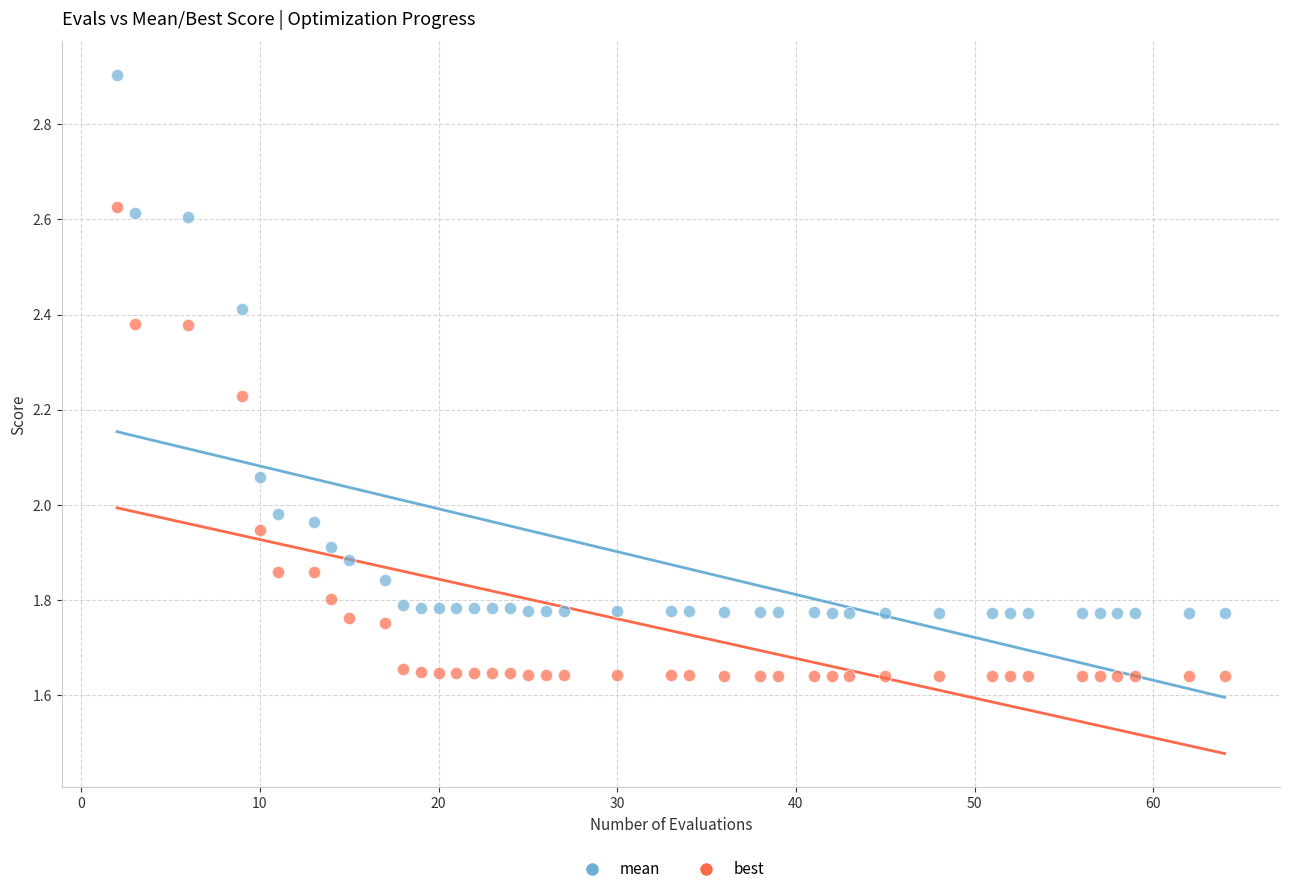

Which series has the largest Y range (max minus min)?

mean